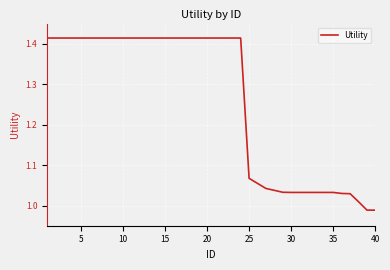

What is the difference between the maximum and minimum values?

0.4